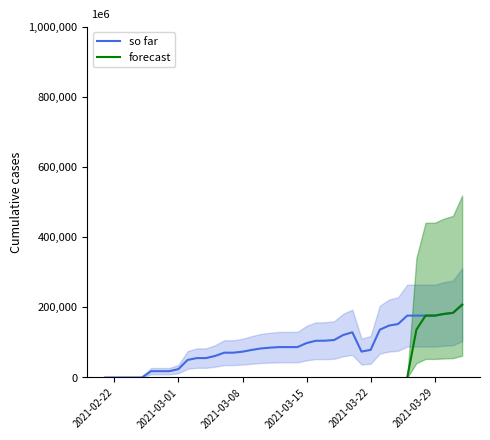

How many data points are above 85139?

20